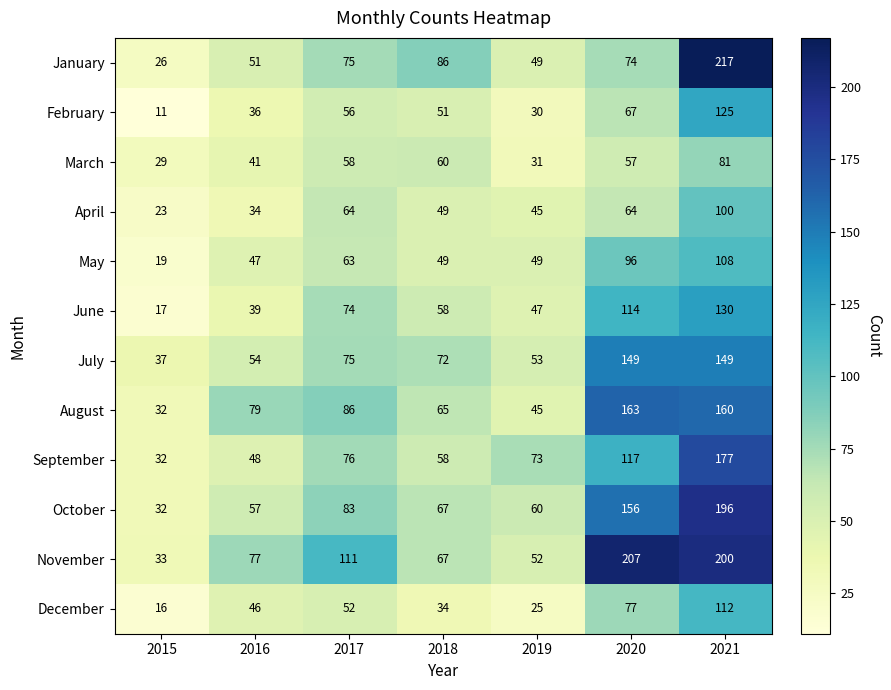

What is the difference between the maximum and second lowest values in the June series?

91